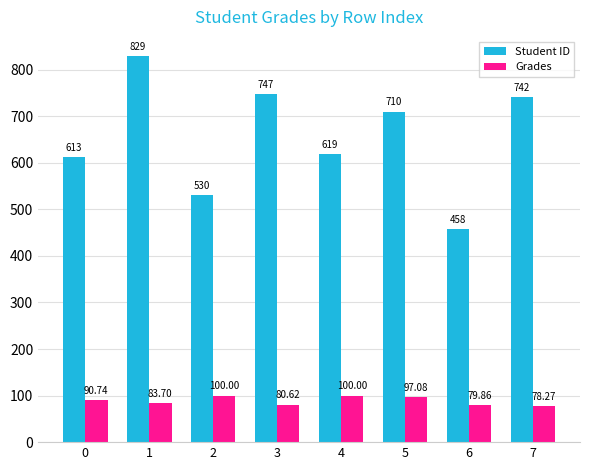

What is the sum of the Grades values at 1 and 2?

183.7